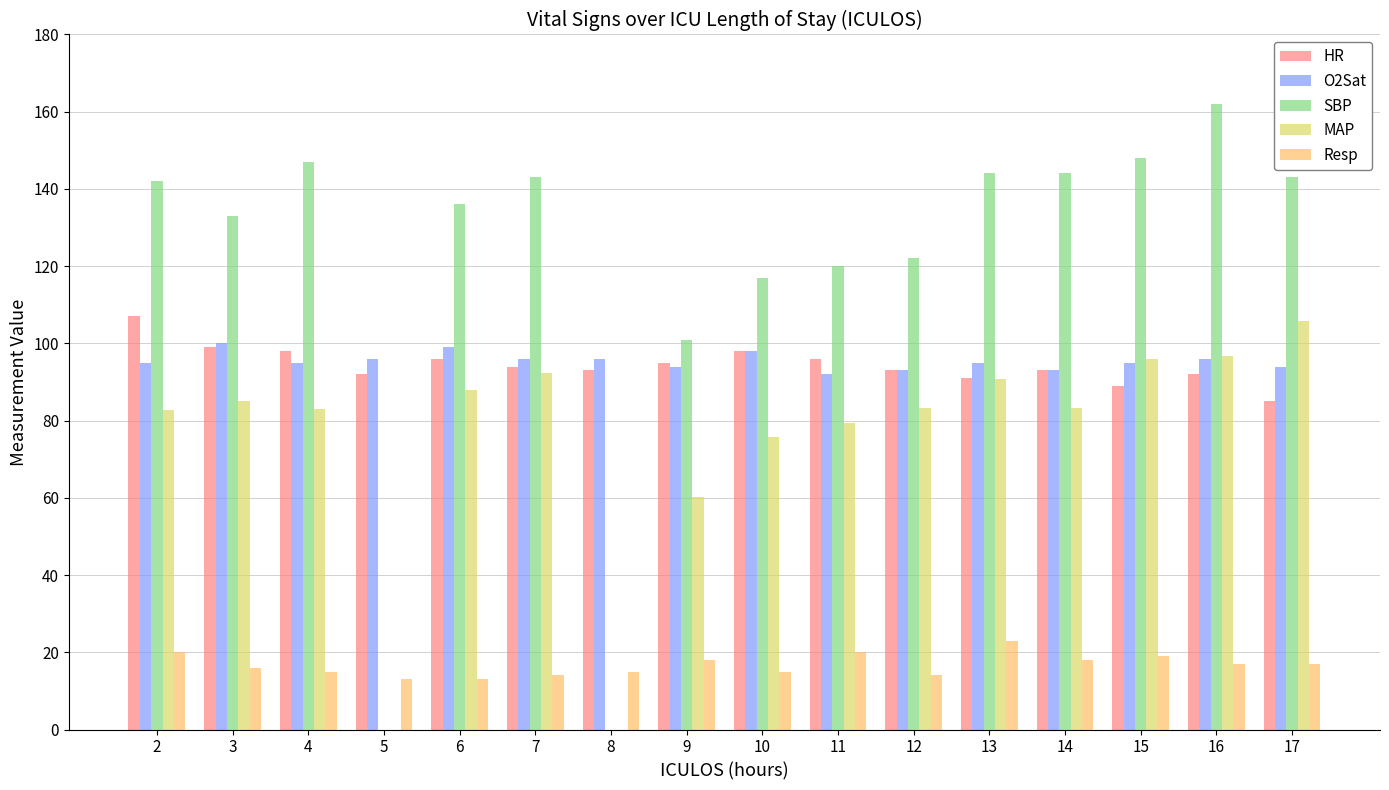

What is the spread (max minus min) of values at 16?

145.0